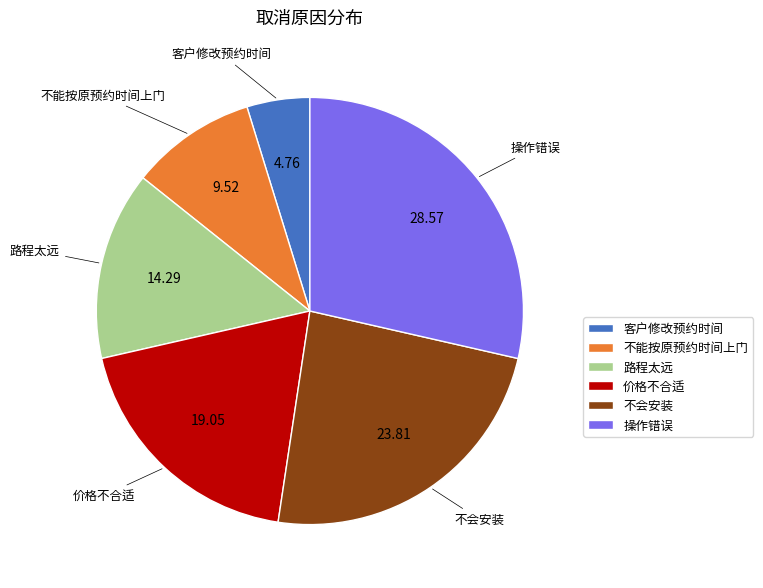

Rank the categories by value from lowest to highest.

客户修改预约时间, 不能按原预约时间上门, 路程太远, 价格不合适, 不会安装, 操作错误